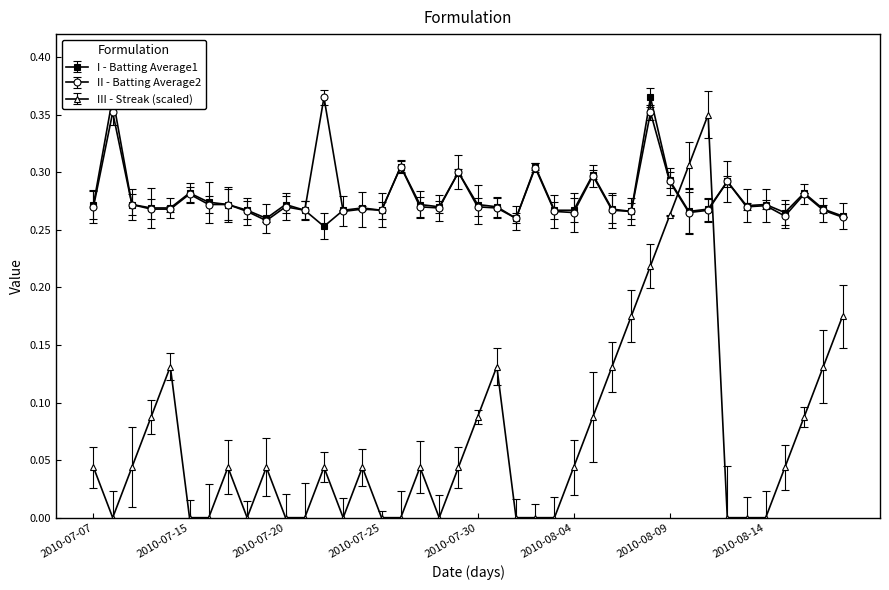

List the labels in order of Streak value, smallest first.

2010-07-08, 2010-07-15, 2010-07-16, 2010-07-18, 2010-07-20, 2010-07-21, 2010-07-23, 2010-07-25, 2010-07-26, 2010-07-28, 2010-08-01, 2010-08-02, 2010-08-03, 2010-08-12, 2010-08-13, 2010-08-14, 2010-07-07, 2010-07-09, 2010-07-17, 2010-07-19, 2010-07-22, 2010-07-24, 2010-07-27, 2010-07-29, 2010-08-04, 2010-08-15, 2010-07-10, 2010-07-30, 2010-08-05, 2010-08-16, 2010-07-11, 2010-07-31, 2010-08-06, 2010-08-17, 2010-08-07, 2010-08-18, 2010-08-08, 2010-08-09, 2010-08-10, 2010-08-11